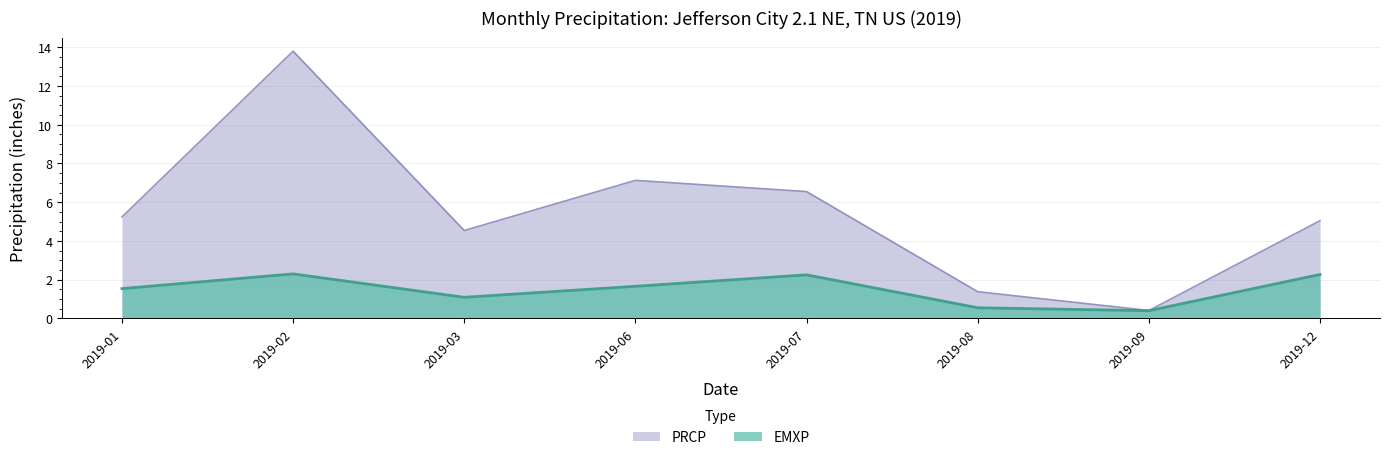

Rank the series at 2019-08 from highest to lowest value.

PRCP, EMXP